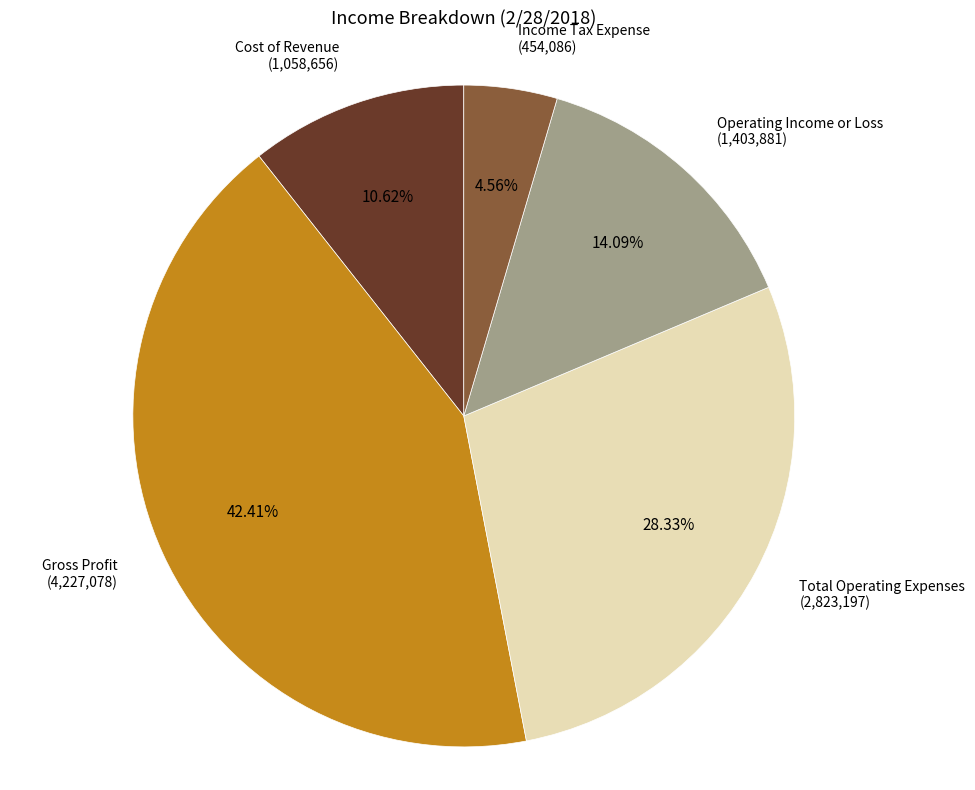

Does any single category account for the majority?

No